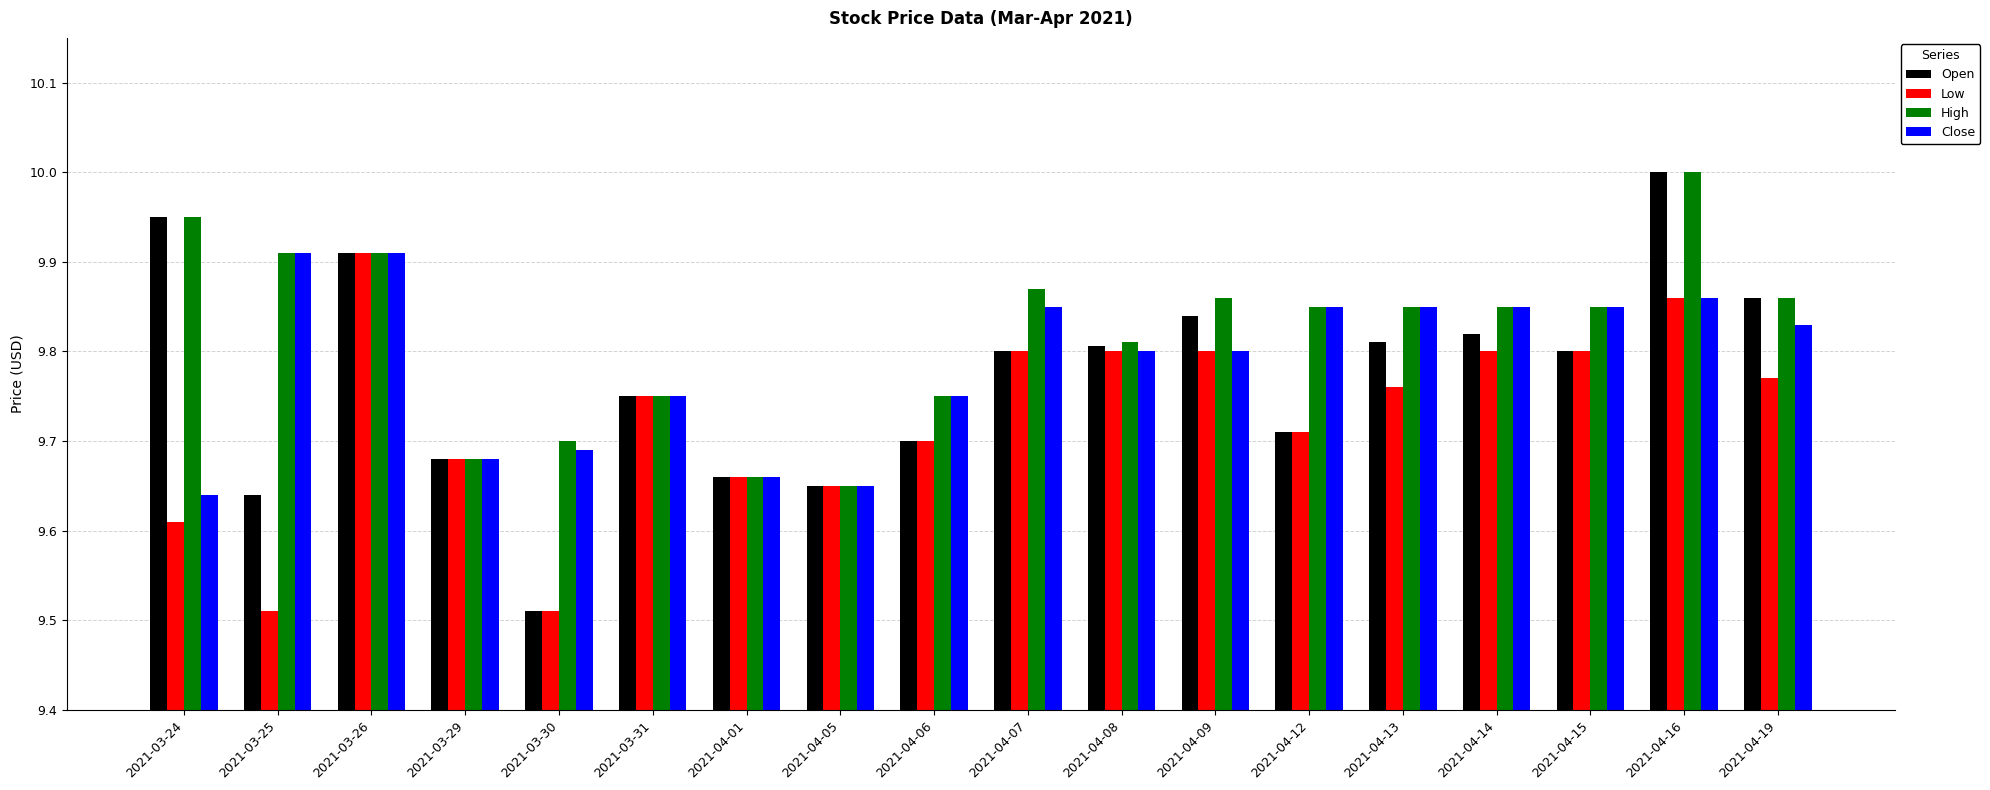

What is the label of the 15th bar from the left?

2021-04-14